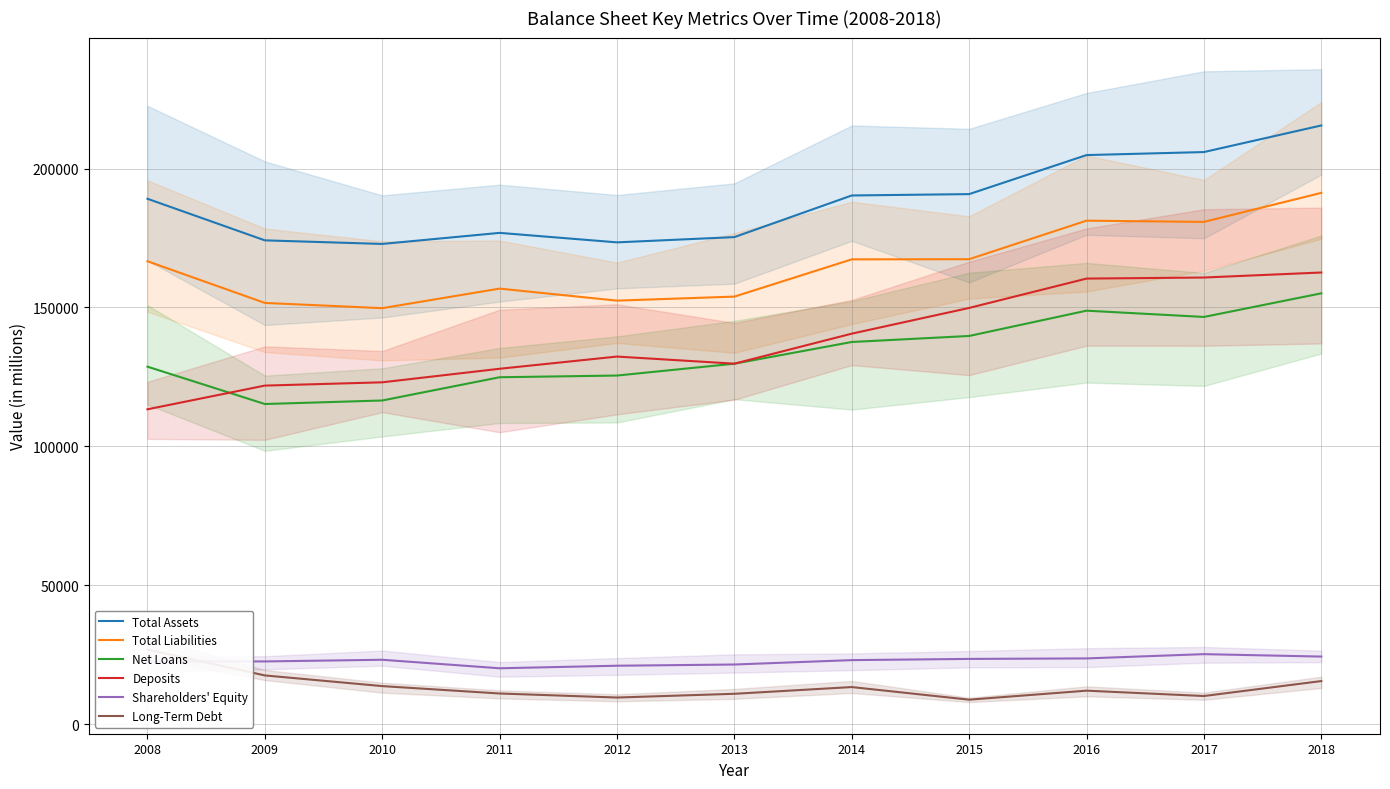

How many data points does each series have?

11